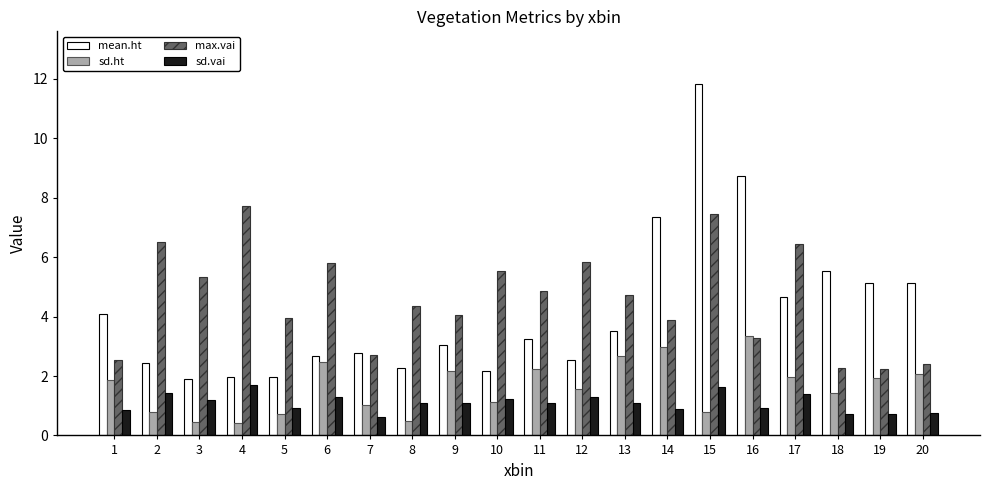

What is the value of the max.vai bar at the 20th from the left?

2.4